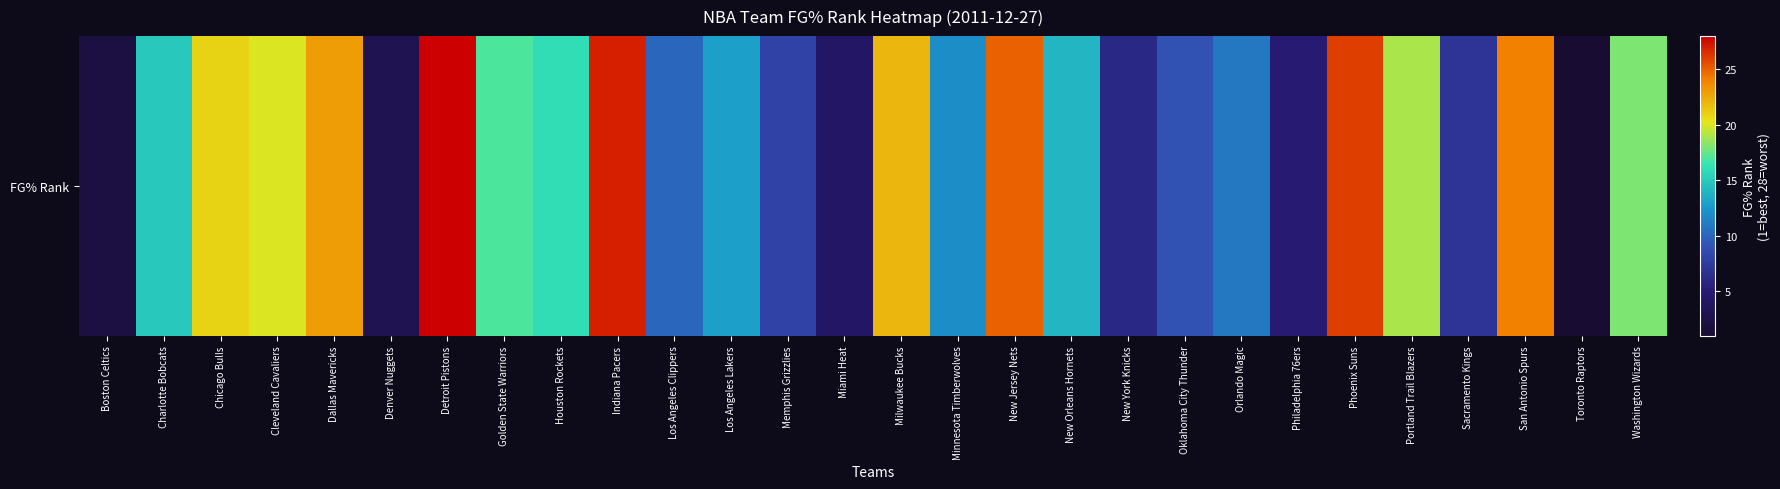

Count the number of categories in the chart.

28